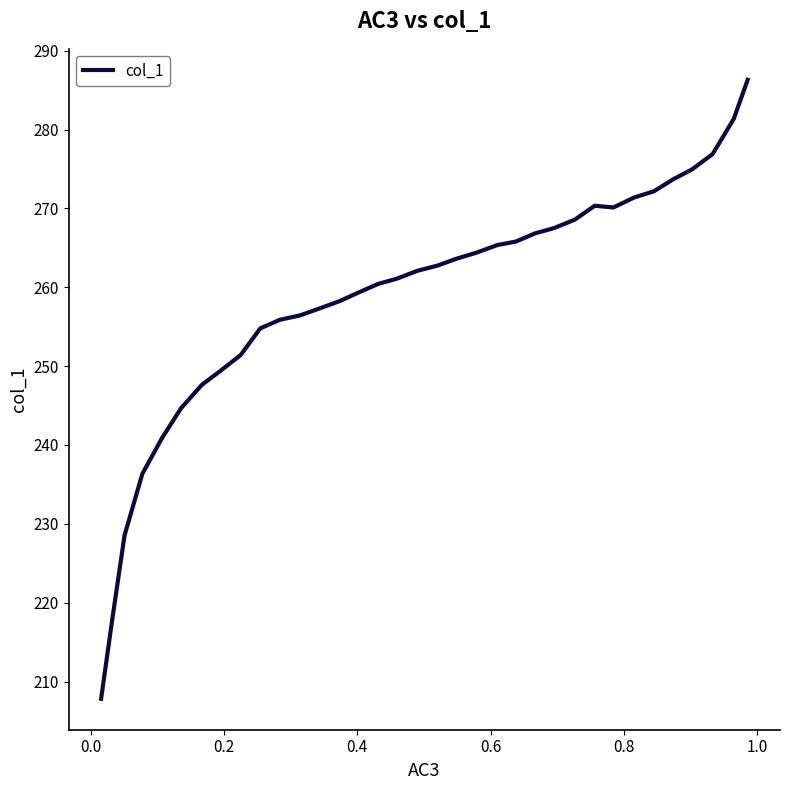

How many lines are shown in the chart?

1